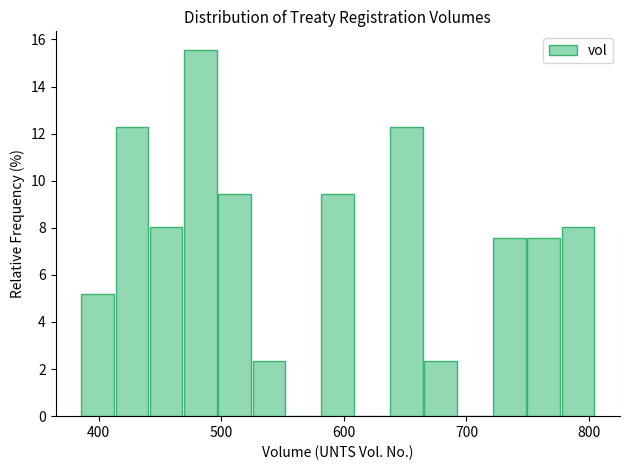

Read against the x-axis, roughly where is the centre of the tallest bar?

480